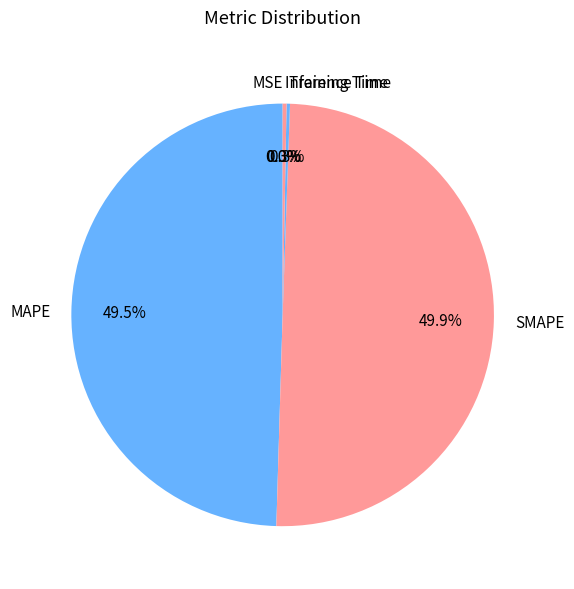

What is the largest slice in the pie chart?

SMAPE